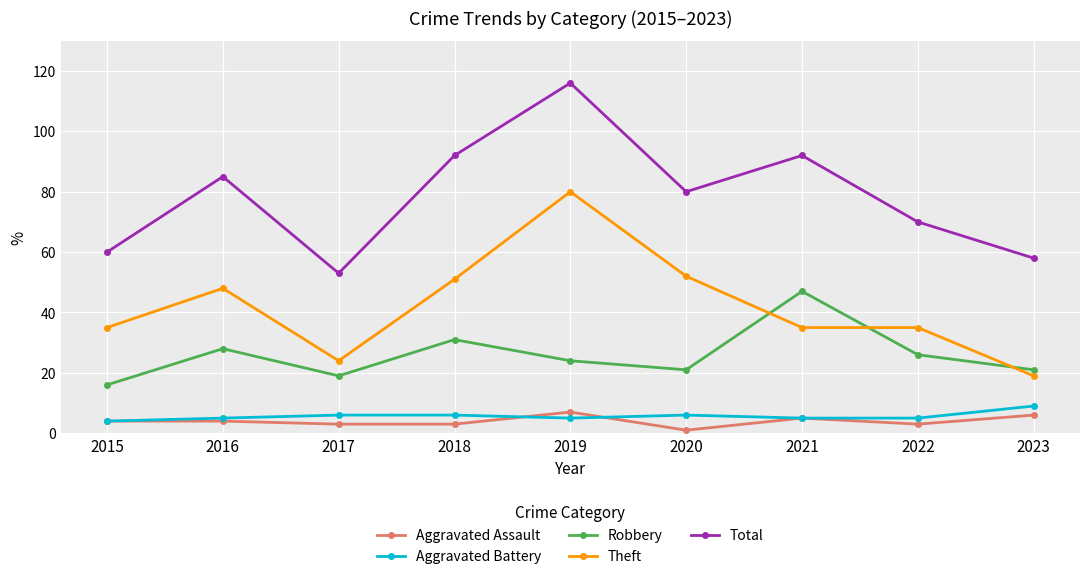

Reading left to right, extract all data points from this chart.

Aggravated Assault: 2015=4	2016=4	2017=3	2018=3	2019=7	2020=1	2021=5	2022=3	2023=6
Aggravated Battery: 2015=4	2016=5	2017=6	2018=6	2019=5	2020=6	2021=5	2022=5	2023=9
Robbery: 2015=16	2016=28	2017=19	2018=31	2019=24	2020=21	2021=47	2022=26	2023=21
Theft: 2015=35	2016=48	2017=24	2018=51	2019=80	2020=52	2021=35	2022=35	2023=19
Total: 2015=60	2016=85	2017=53	2018=92	2019=116	2020=80	2021=92	2022=70	2023=58